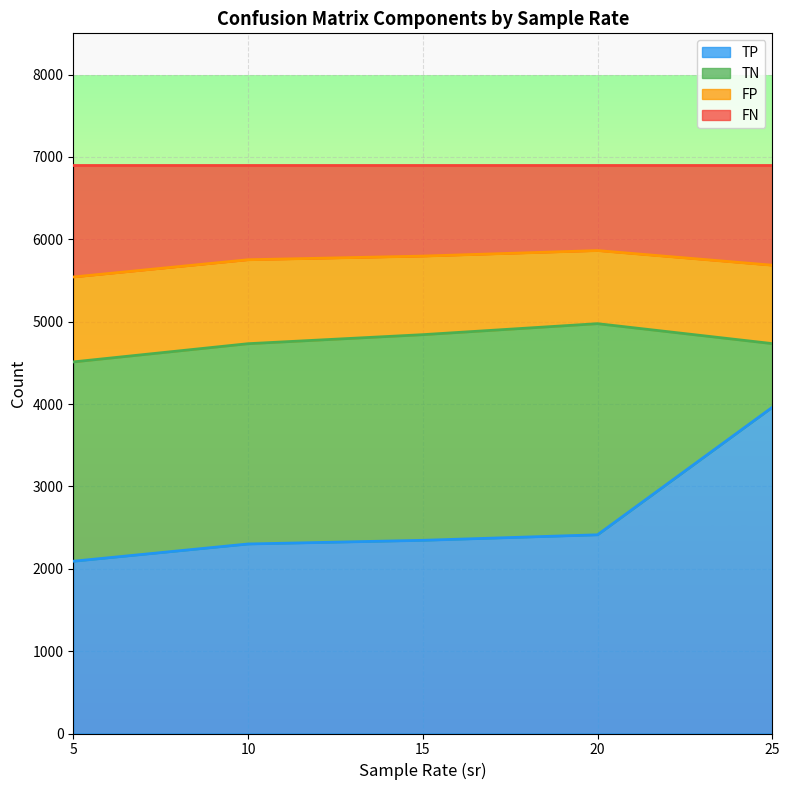

The value of TP at 5 is 2091.4. True or false?

True